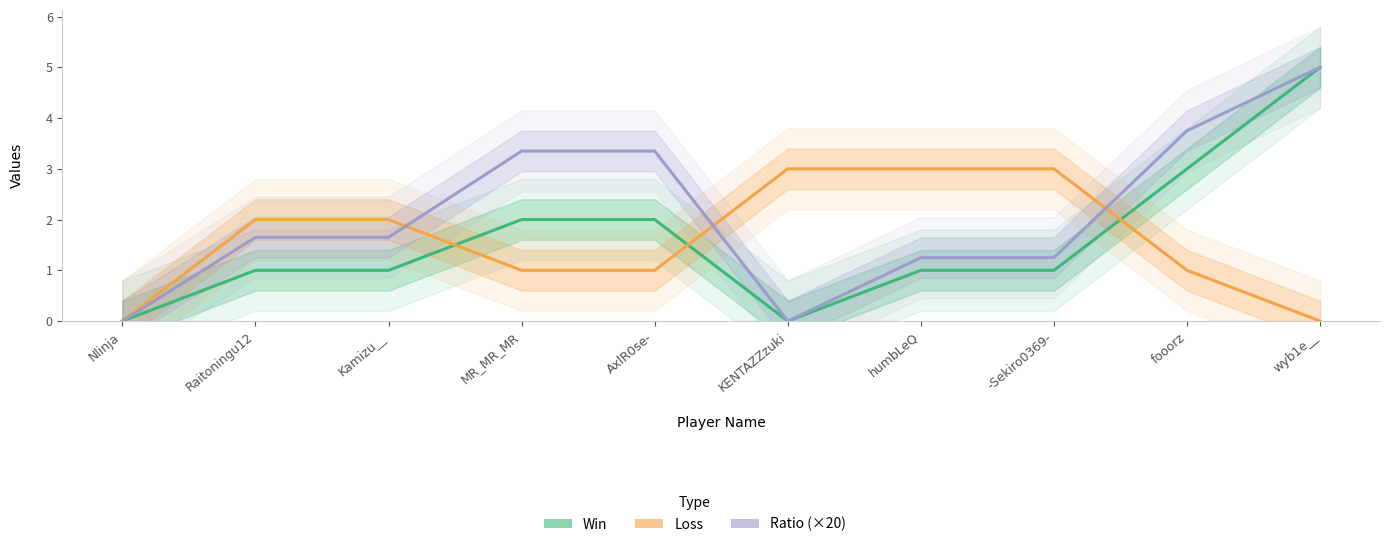

What is the average value of the Loss series?

1.6